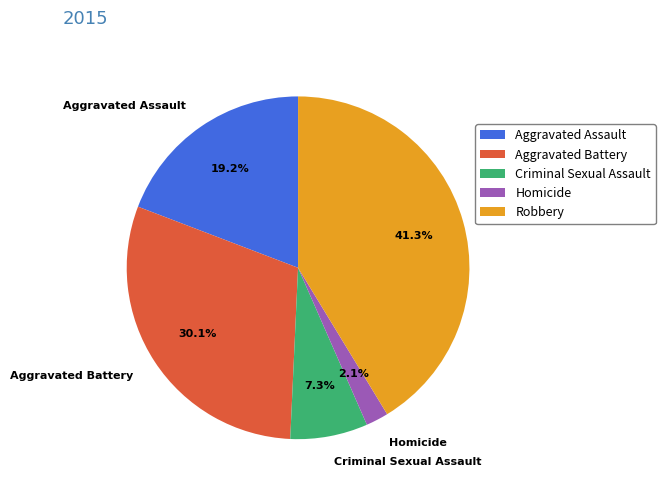

Does any single category account for the majority?

No